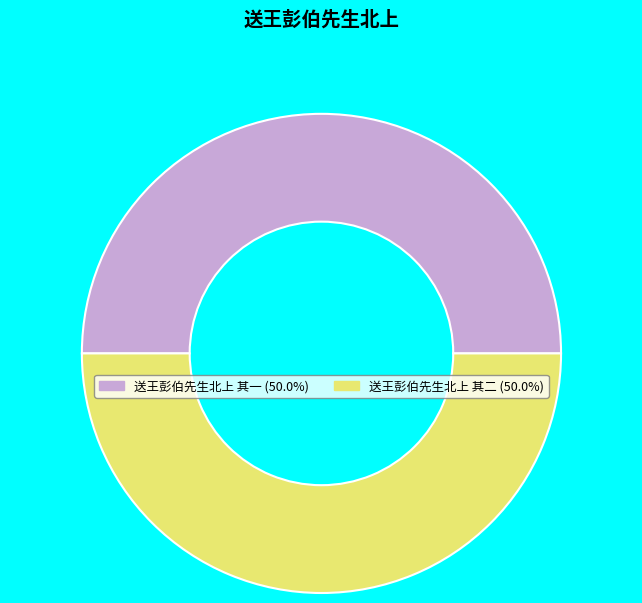

Do 送王彭伯先生北上 其一 (50.0%) and 送王彭伯先生北上 其二 (50.0%) together represent more than half of the pie?

Yes